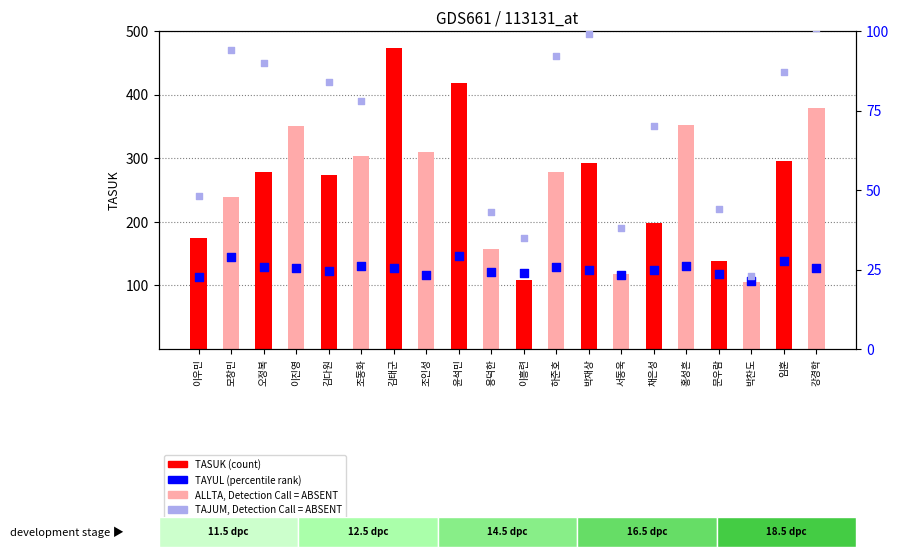

At which category is the sum across all series the highest?

김태군